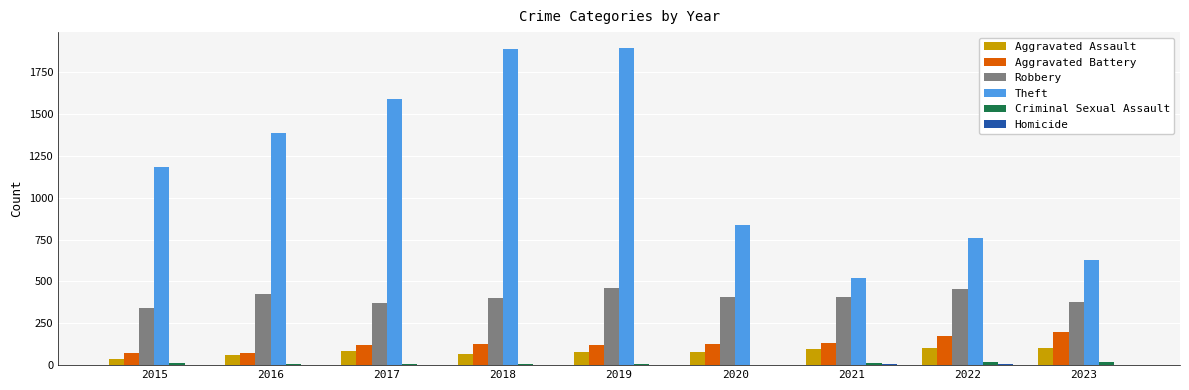

How many groups of bars are there?

9